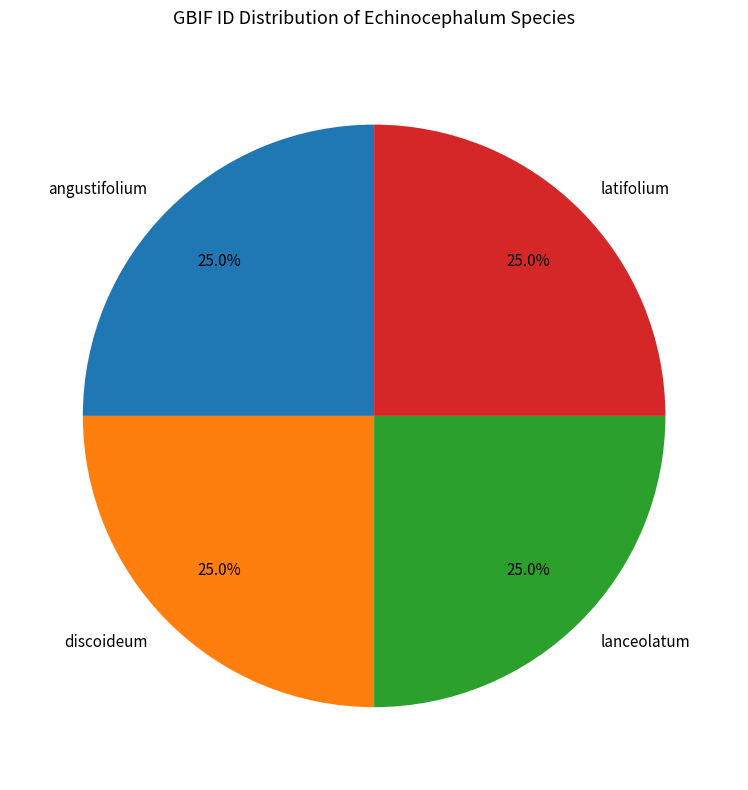

Count the number of slices in the pie.

4